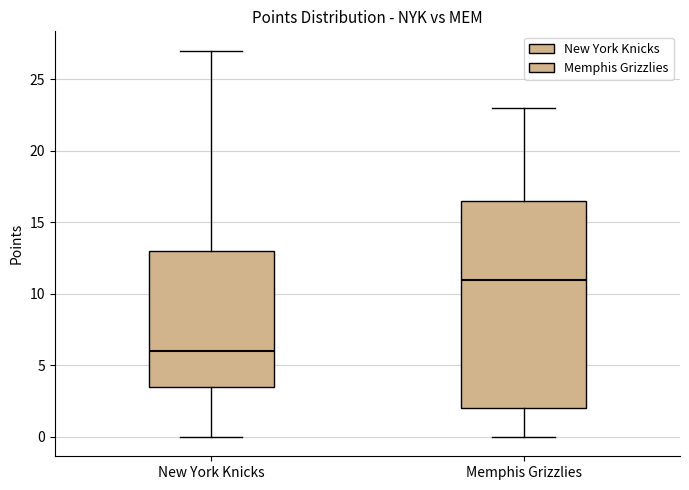

Which box has the lowest median line?

New York Knicks